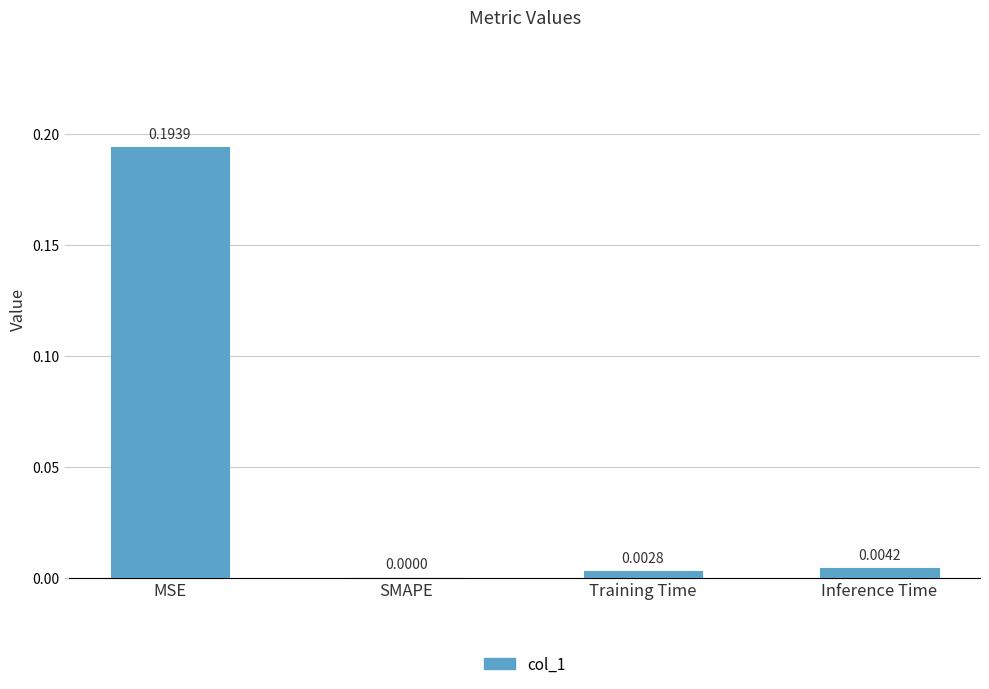

Between SMAPE and Inference Time, which is larger?

Inference Time